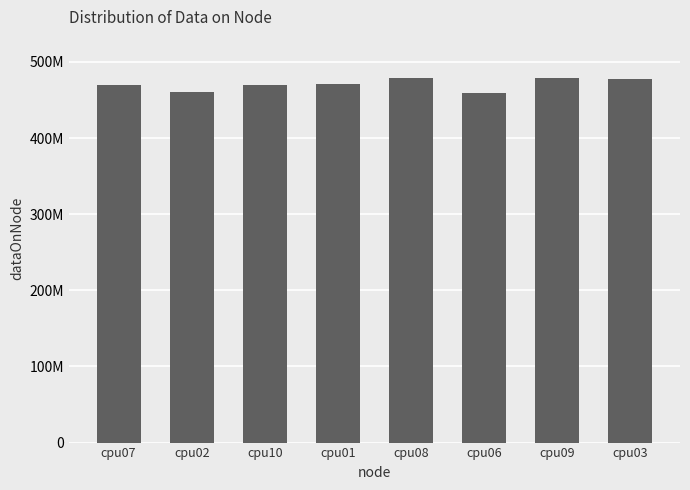

Between cpu10 and cpu08, which is larger?

cpu08